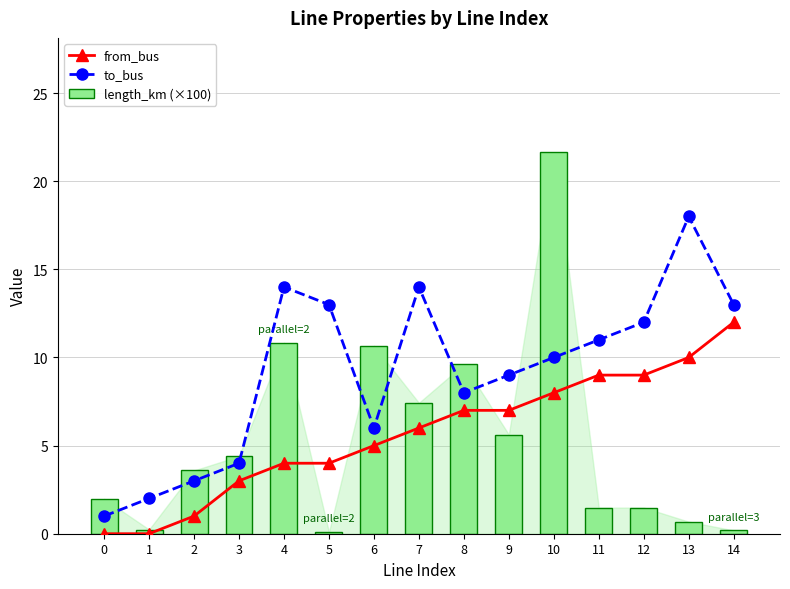

Rank the series at 4 from lowest to highest value.

from_bus, length_km (×100), to_bus